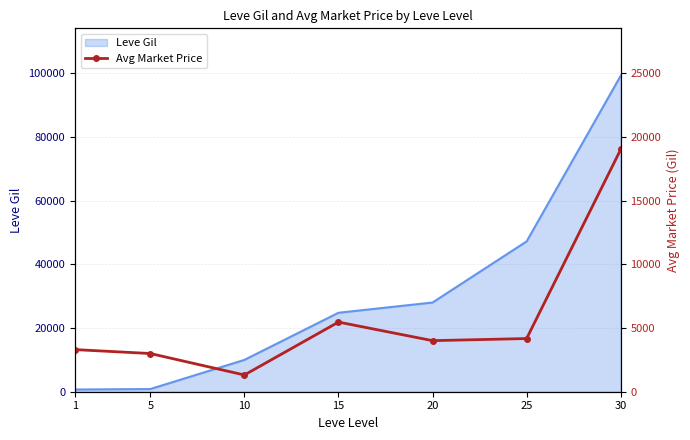

Is it true that the value at 1 is 1092?

False